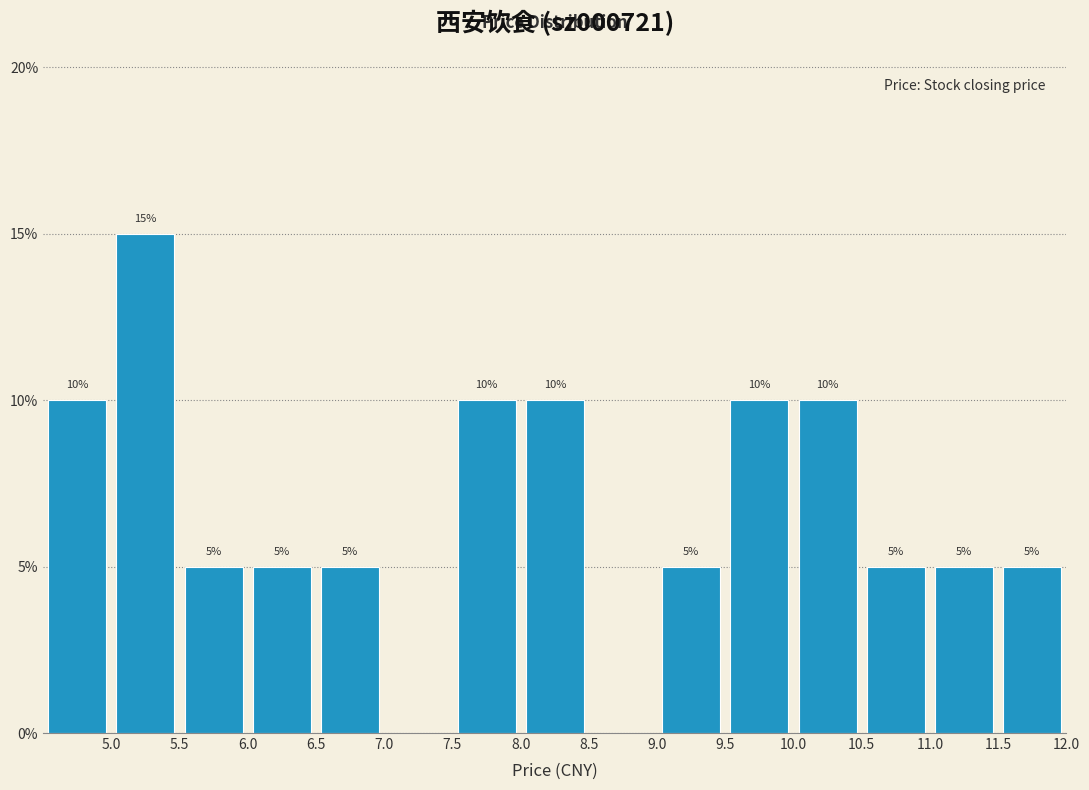

Over which range of the x-axis is the bar tallest?

5.0 to 5.5